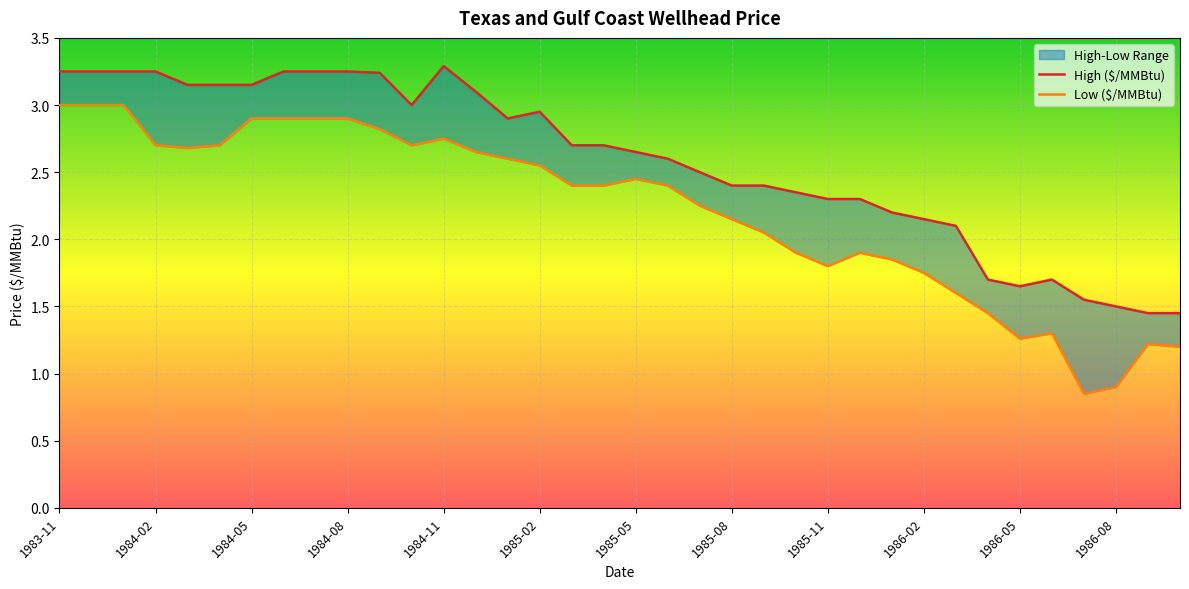

What is the label of the 1st point from the left?

1983-11